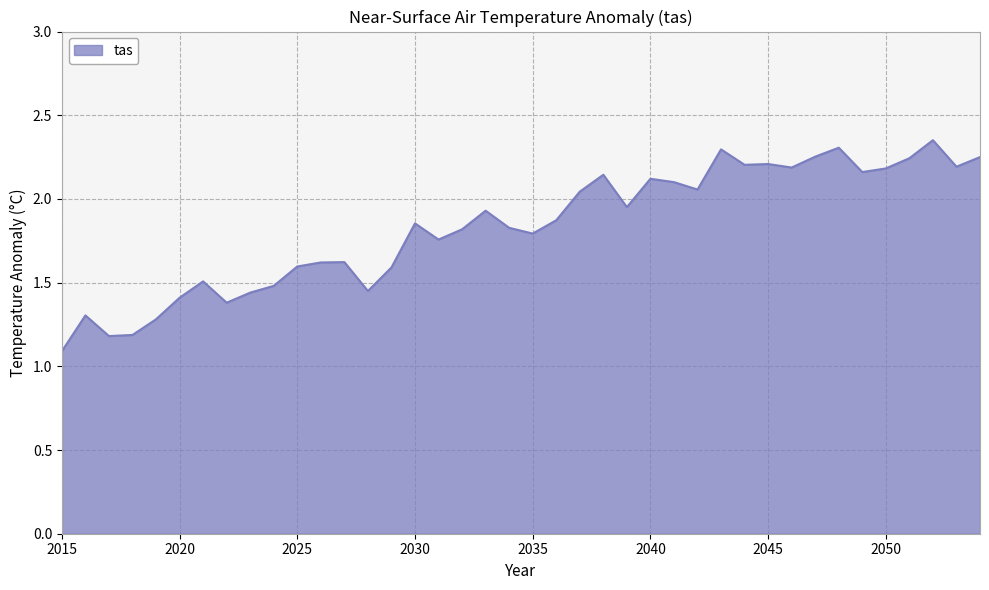

What is the smallest value displayed?

1.1